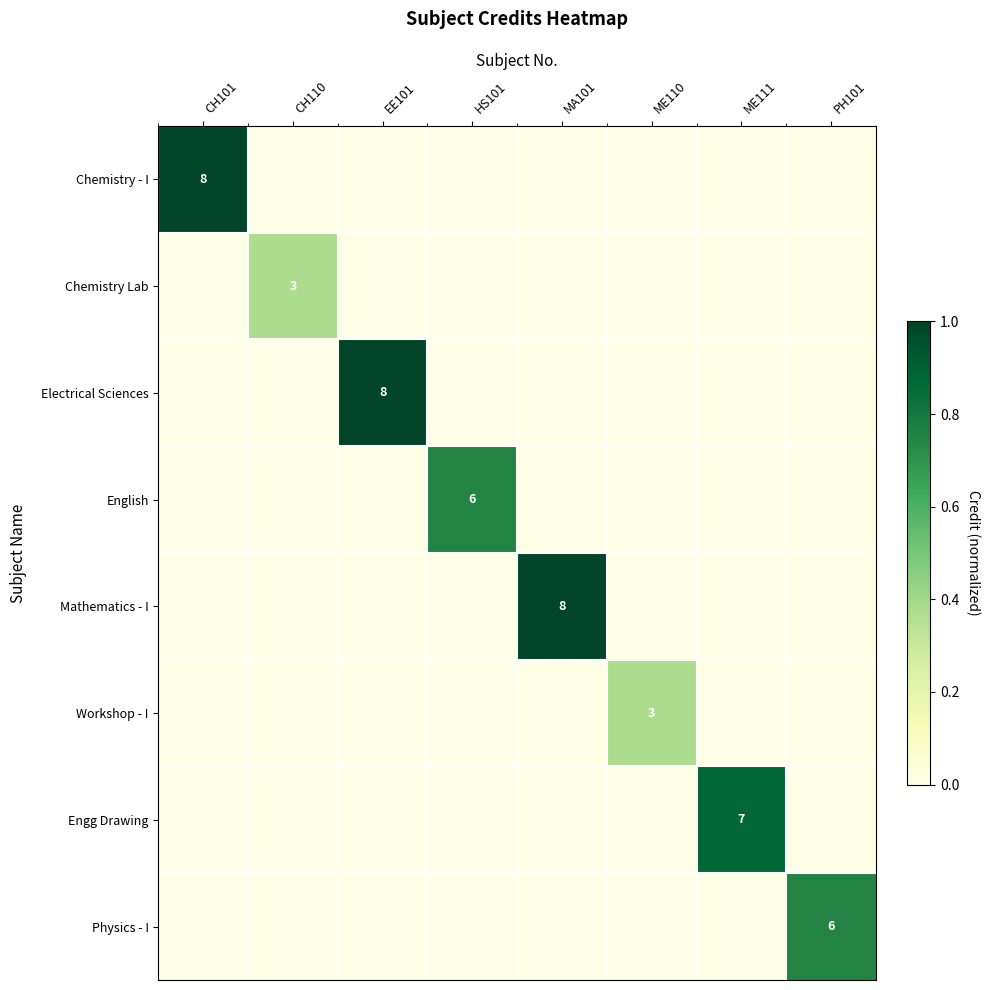

How many series are shown in this chart?

8